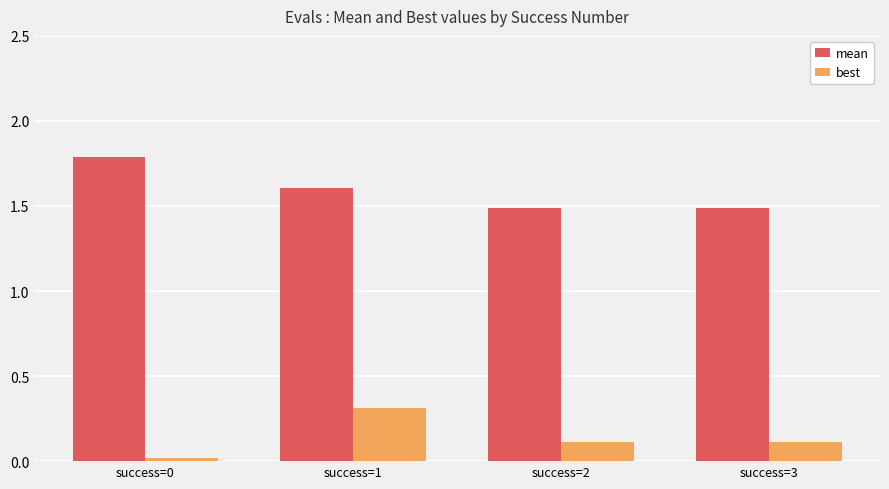

Is the value of best at success=2 greater than the value of mean at success=2?

No